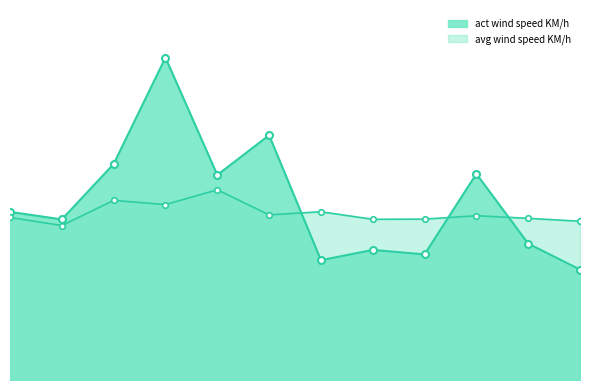

What is the difference between the maximum and minimum values in the avg wind speed KM/h series?

1.5